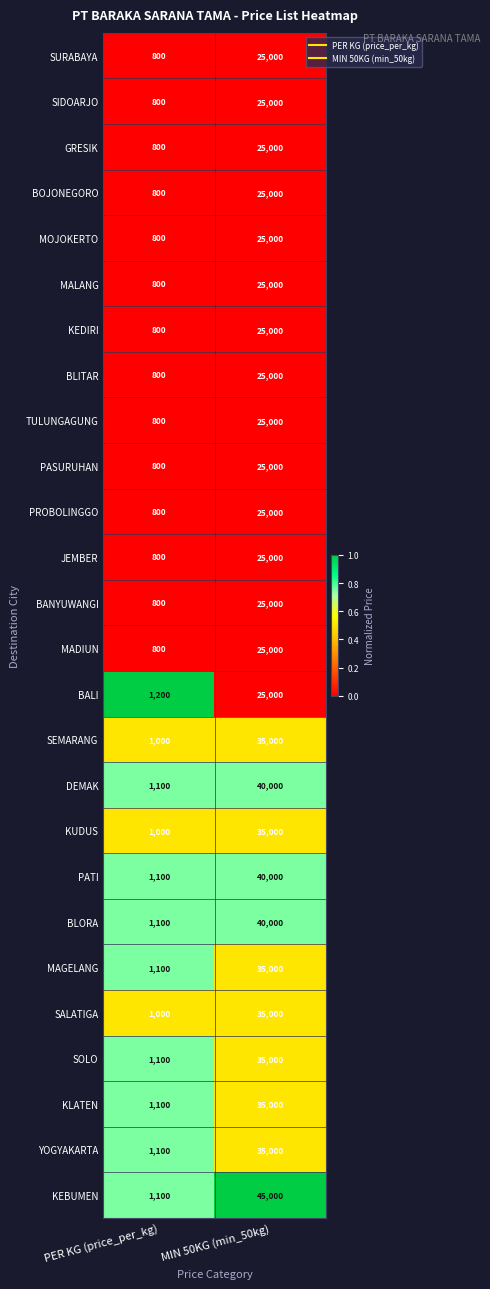

Is it true that MAGELANG equals 1100 at PER KG (price_per_kg)?

True